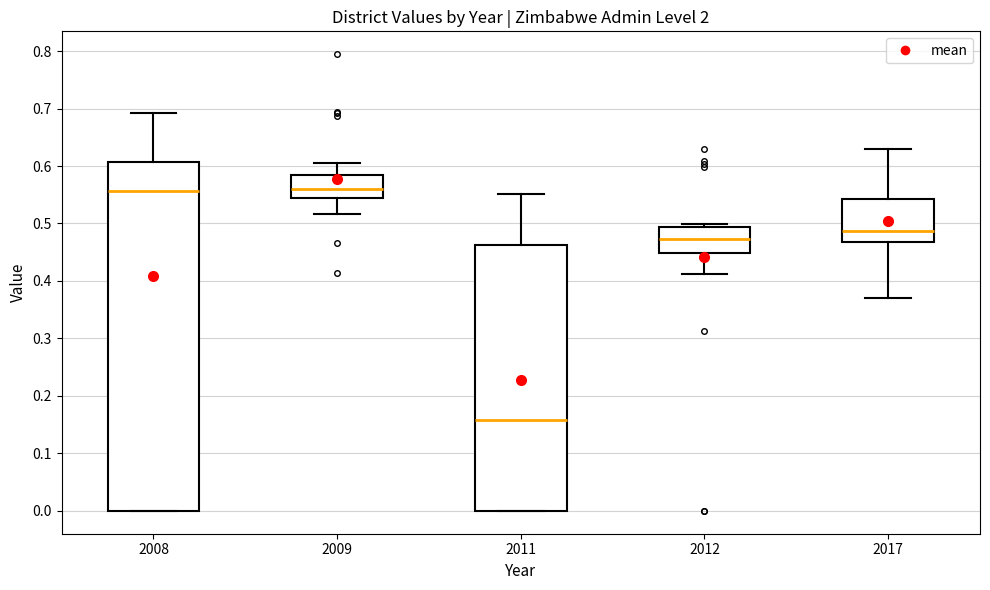

Which box has the lowest median line?

2011